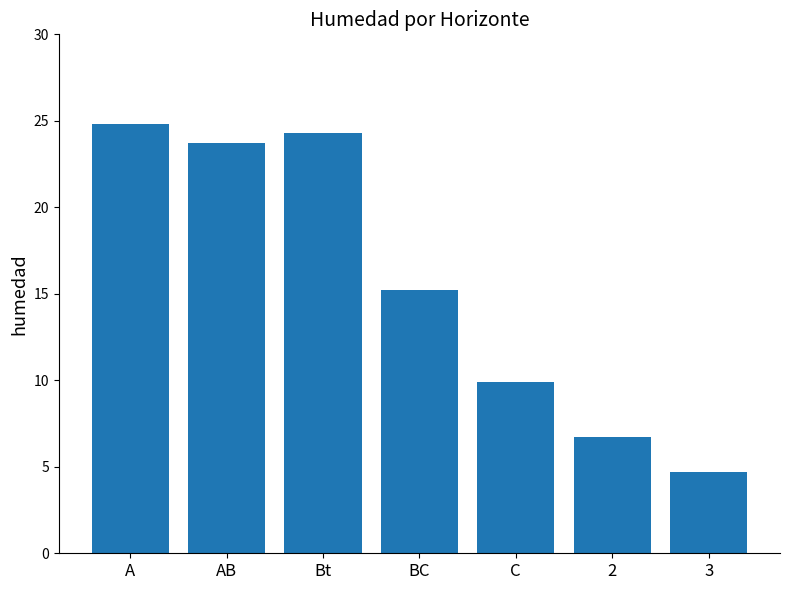

Between 3 and 2, which is larger?

2